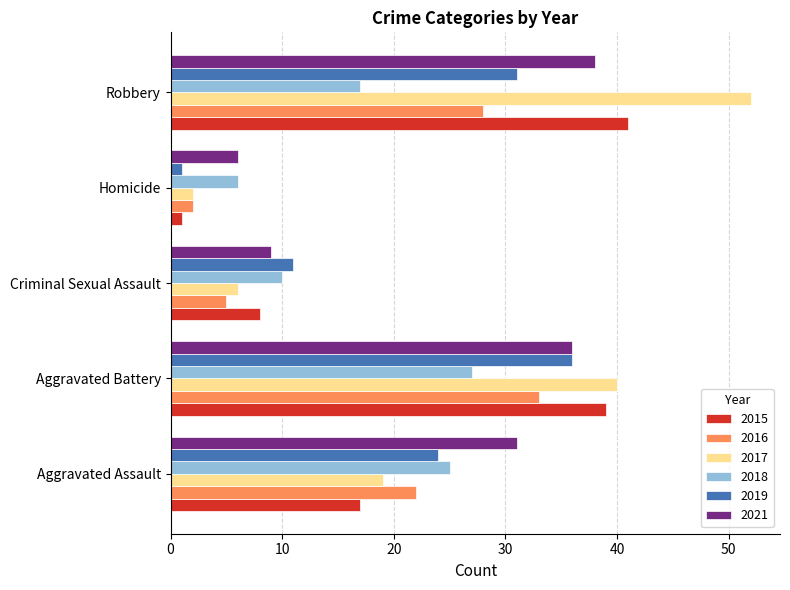

What is the difference between the maximum and minimum values in the 2015 series?

40